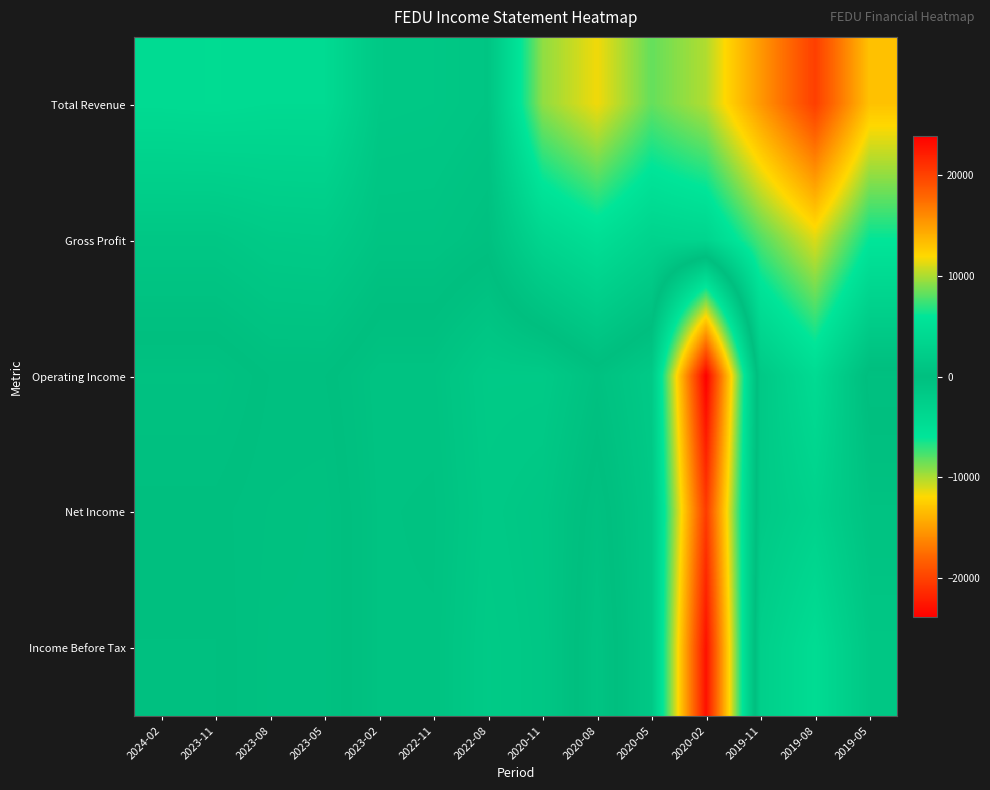

Rank the series at 2020-08 from lowest to highest value.

Operating Income, Net Income, Income Before Tax, Gross Profit, Total Revenue